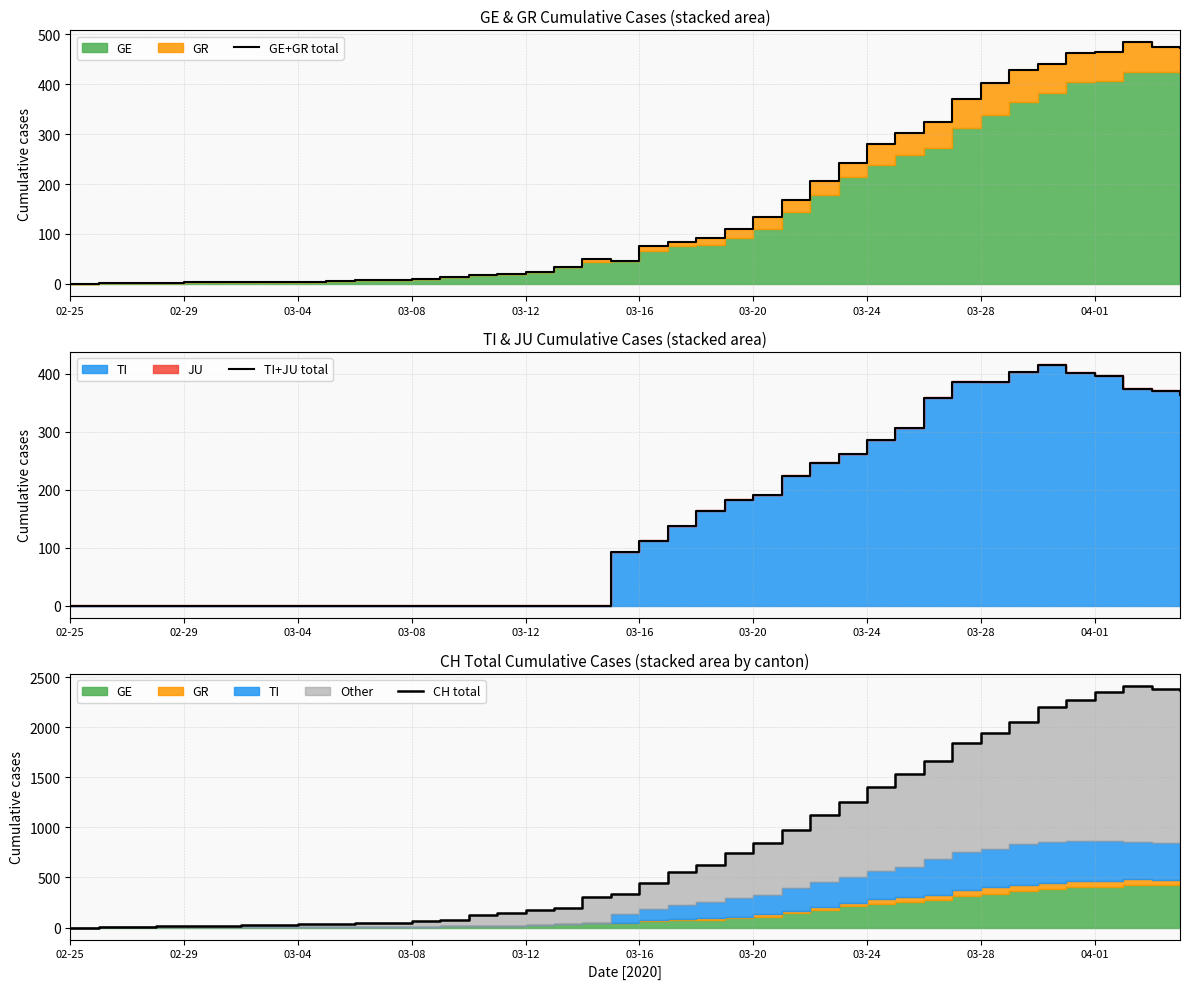

Where is the first local maximum for GE+GR total?

18